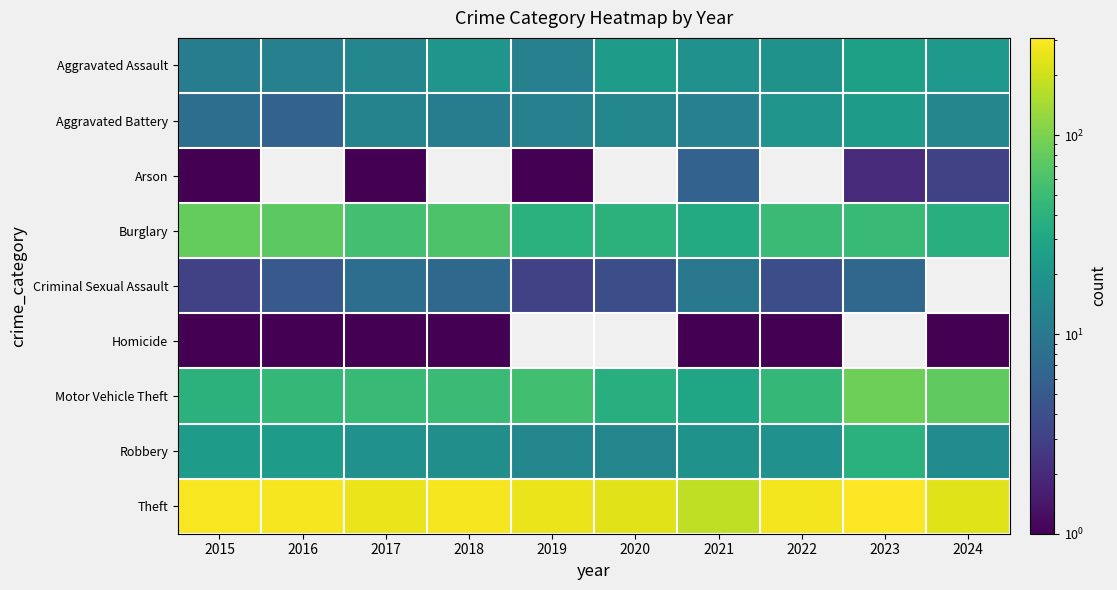

Is the value of Motor Vehicle Theft at 2020 greater than the value of Arson at 2016?

No